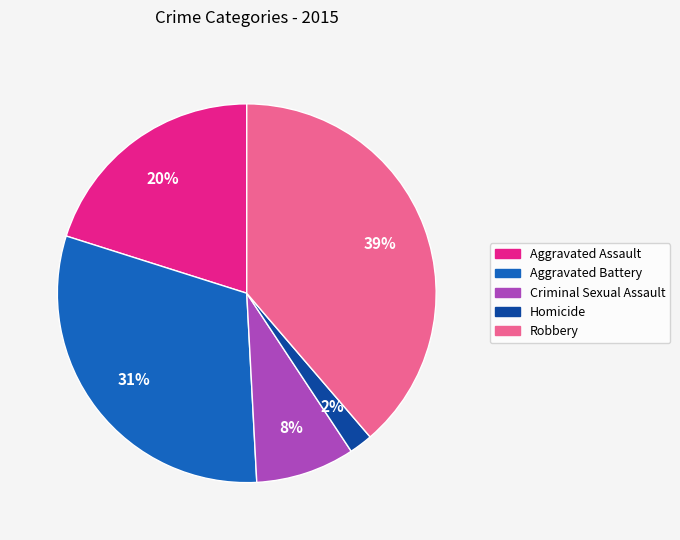

Does Criminal Sexual Assault represent more than half of the total?

No